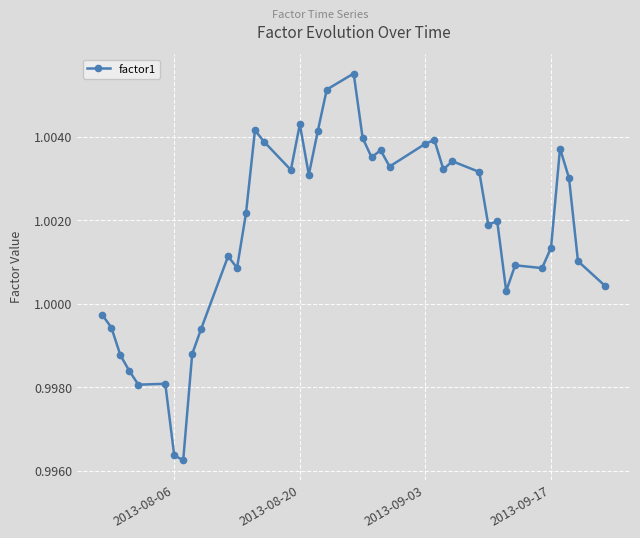

Does the chart have visible grid lines?

Yes